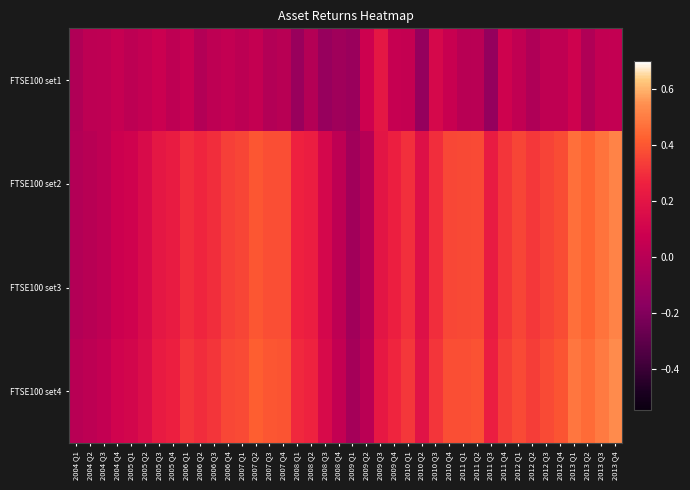

What is the smallest value displayed?

-0.1